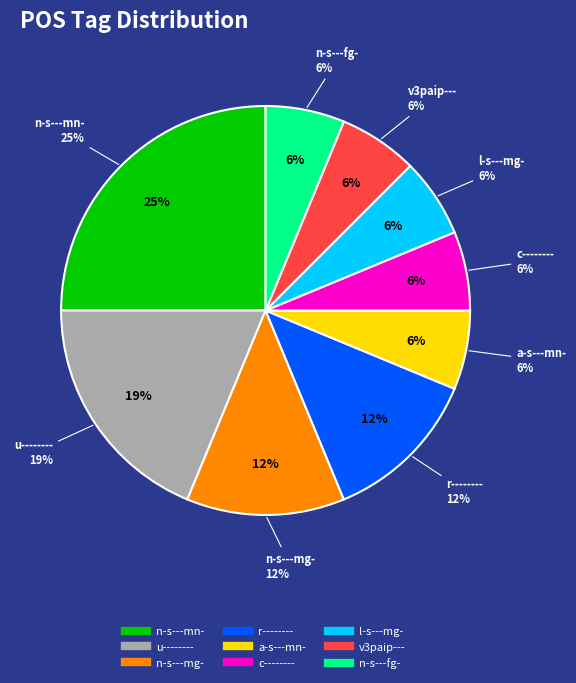

What is the largest slice in the pie chart?

n-s---mn-